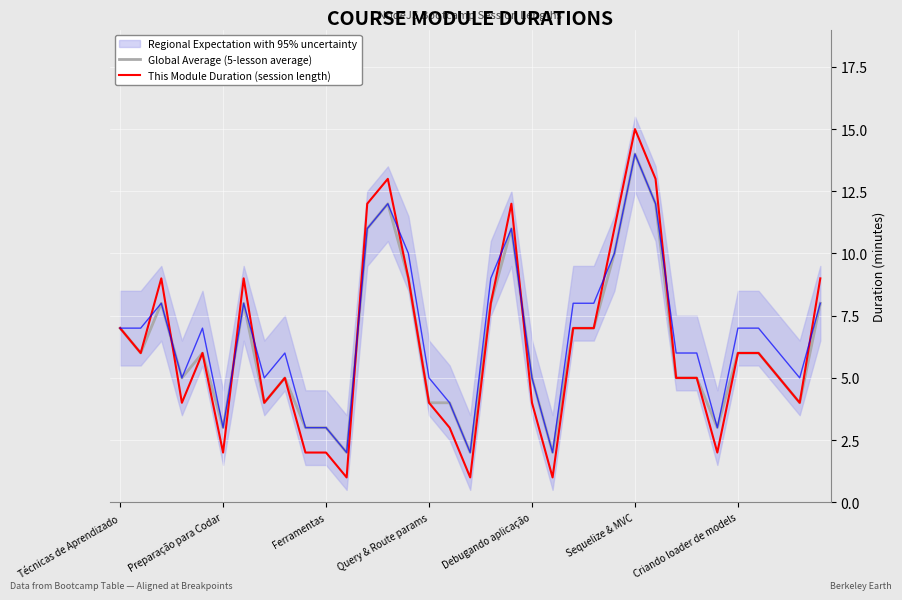

What is the minimum value shown in the chart?

1